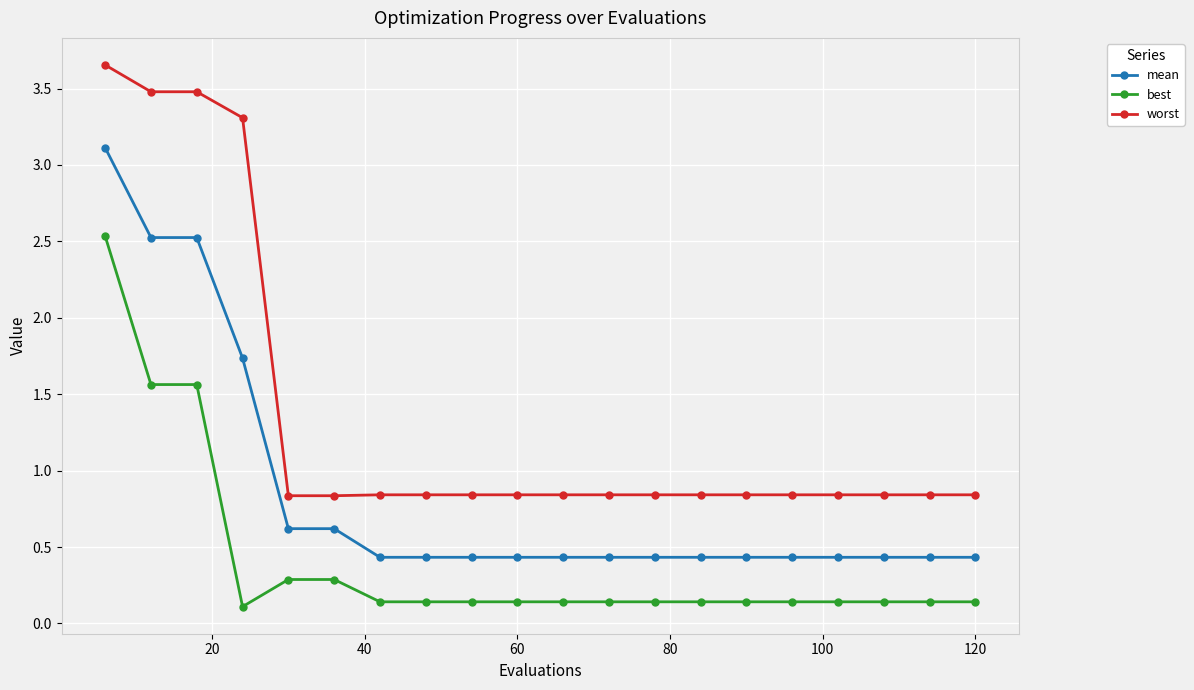

What is the average value of the worst series?

1.4